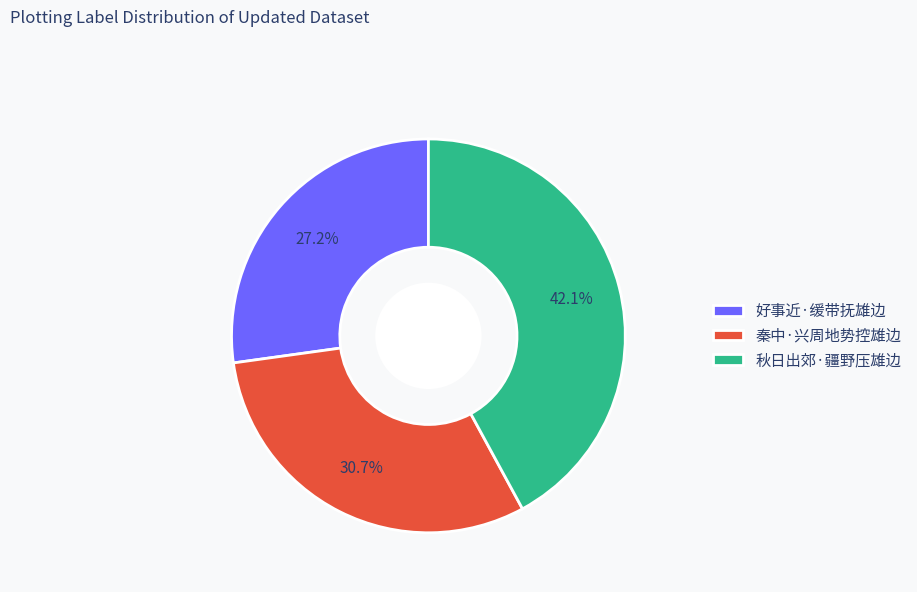

How many segments does this pie chart have?

3